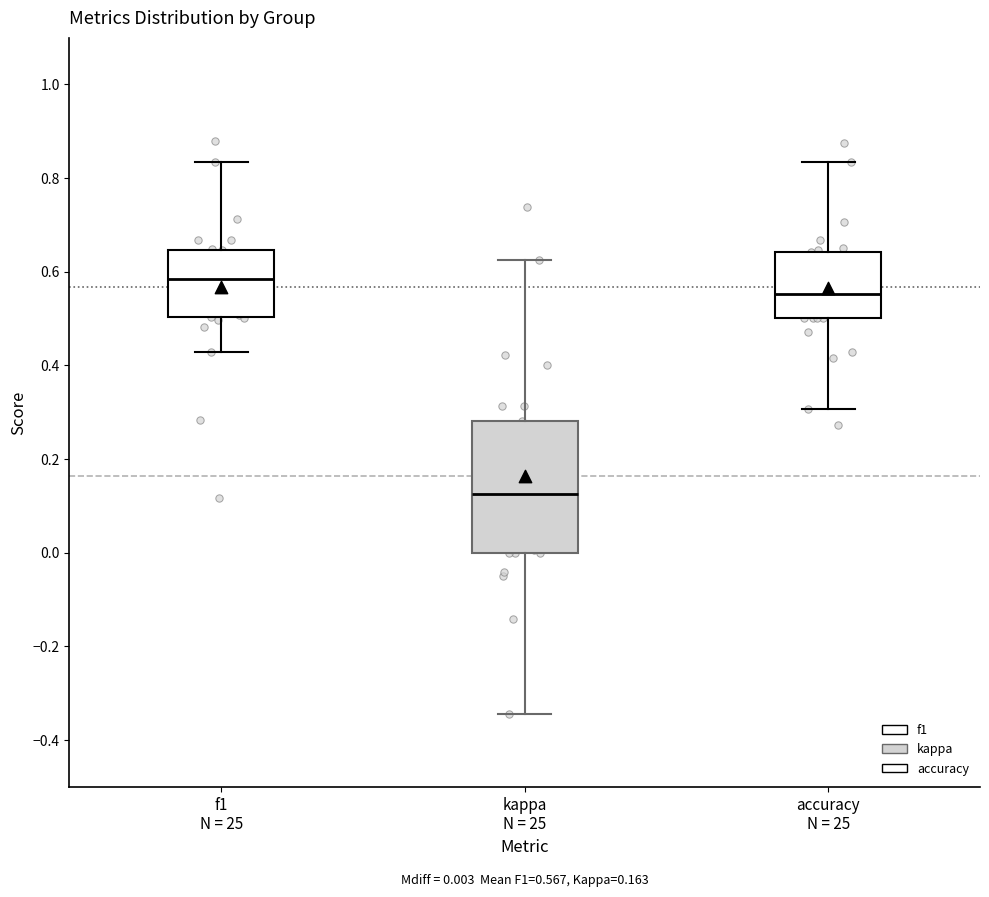

Comparing the boxes themselves (not the whiskers), which one is the tallest?

kappa N = 25